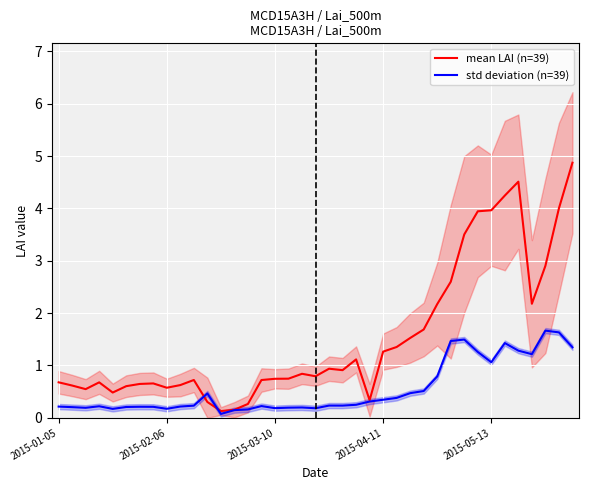

What is the difference between the maximum and minimum values in the mean LAI (n=39) series?

4.7